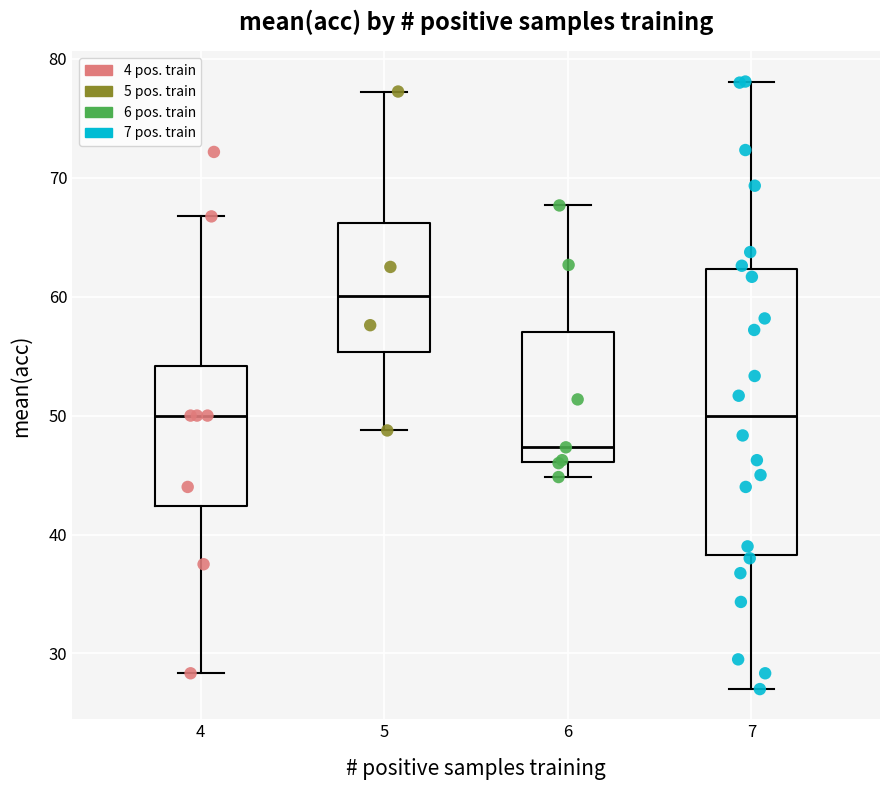

Reading left to right, transcribe this box plot: for each box, give where its median line is, the range the box spans, and where its two whiskers end, as read against the y-axis. The values are not printed on the chart, so give them approximately, as read against the axis.

4: median 50, box 42 to 54, whiskers 28 to 67
5: median 60, box 55 to 66, whiskers 49 to 77
6: median 47, box 46 to 57, whiskers 45 to 68
7: median 50, box 38 to 62, whiskers 27 to 78